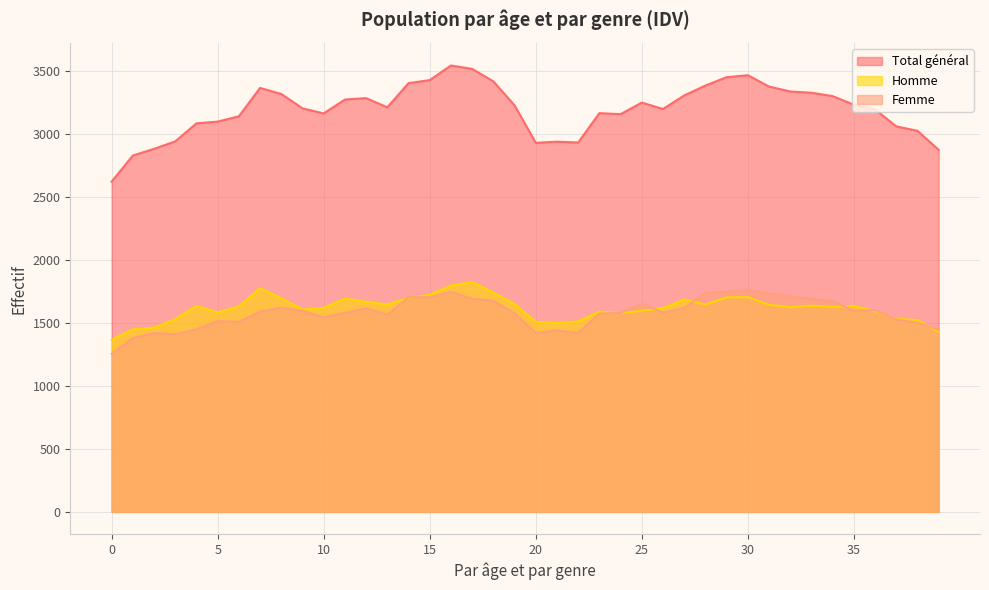

At how many categories does at least one series exceed 2142?

40